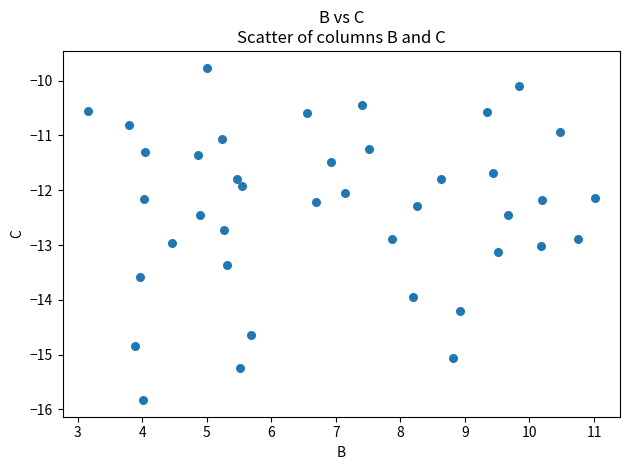

What is the range of X values (max minus min)?

7.8